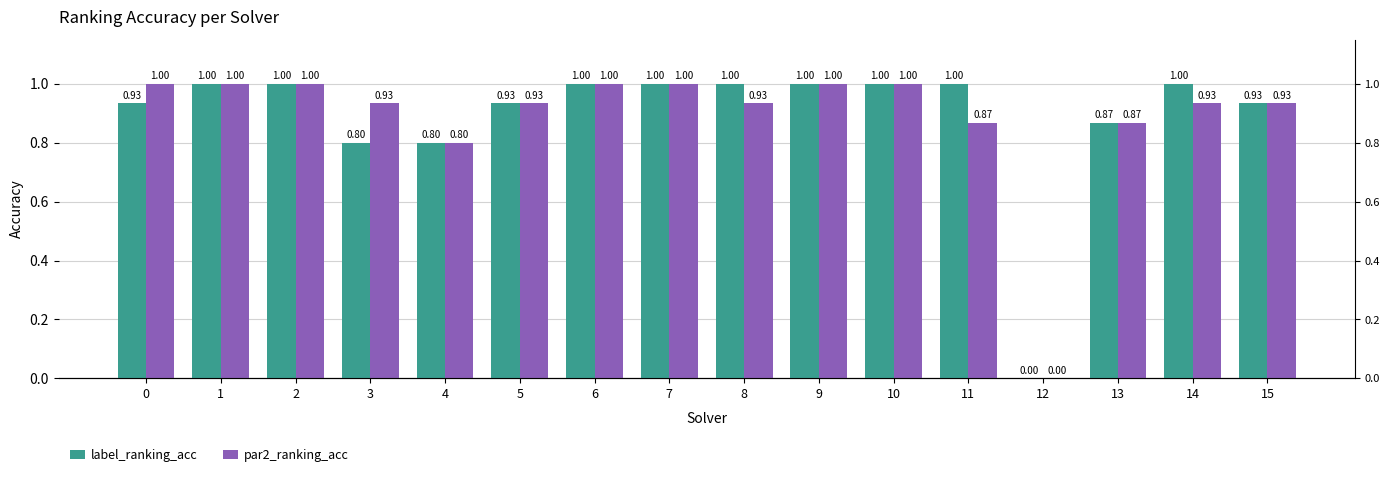

Reading left to right, what are all the values shown in this chart?

label_ranking_acc: 0.9	1.0	1.0	0.8	0.8	0.9	1.0	1.0	1.0	1.0	1.0	1.0	0.0	0.9	1.0	0.9
par2_ranking_acc: 1.0	1.0	1.0	0.9	0.8	0.9	1.0	1.0	0.9	1.0	1.0	0.9	0.0	0.9	0.9	0.9